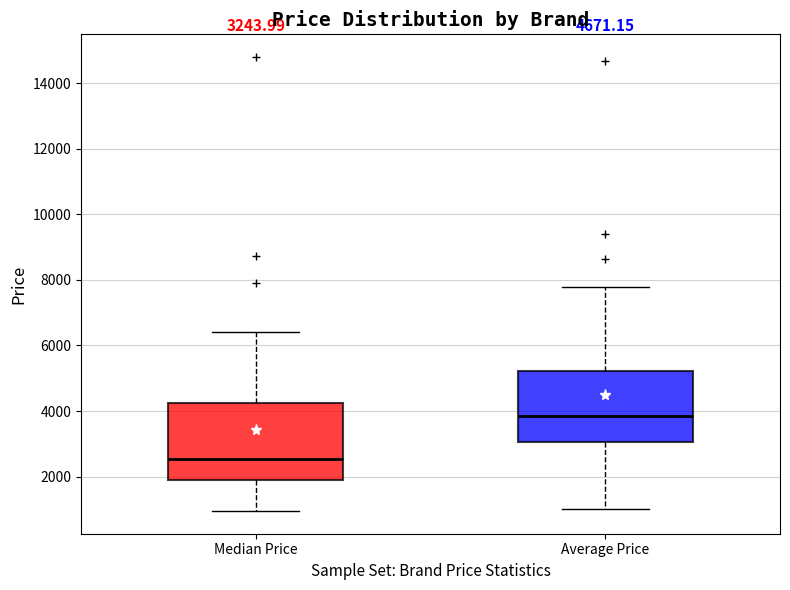

Which box is the tallest, from its lower edge to its upper edge?

Median Price